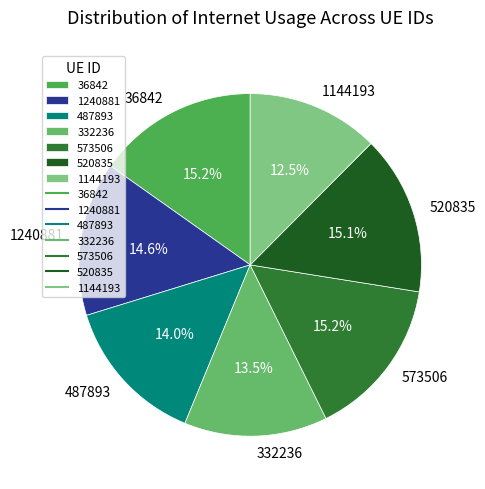

Approximately how many times larger is the value at 573506 compared to 36842?

1.0